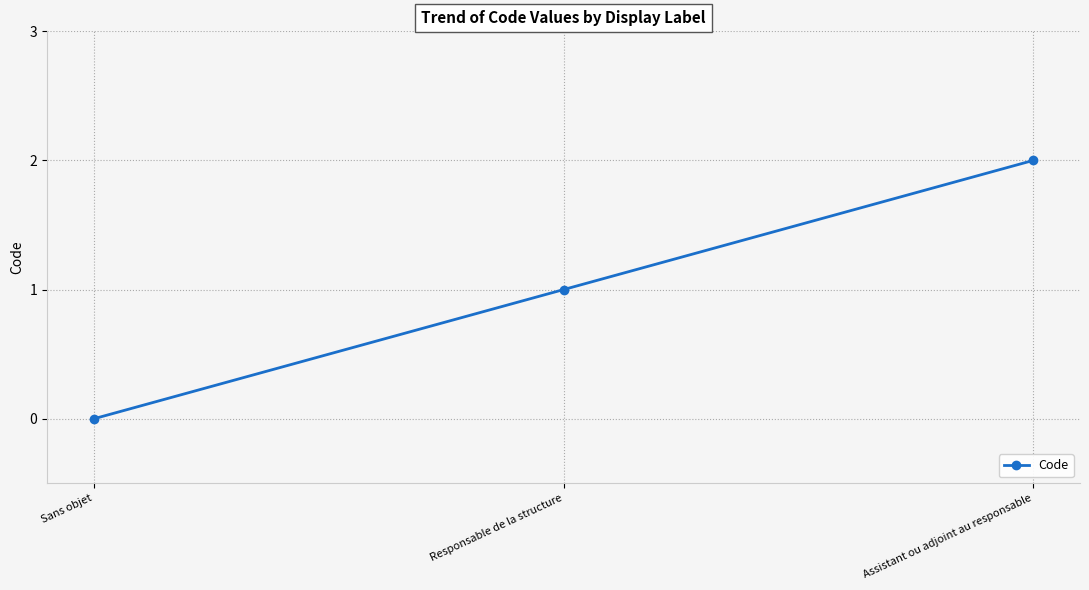

Is it true that the value at Assistant ou adjoint au responsable is 2?

True